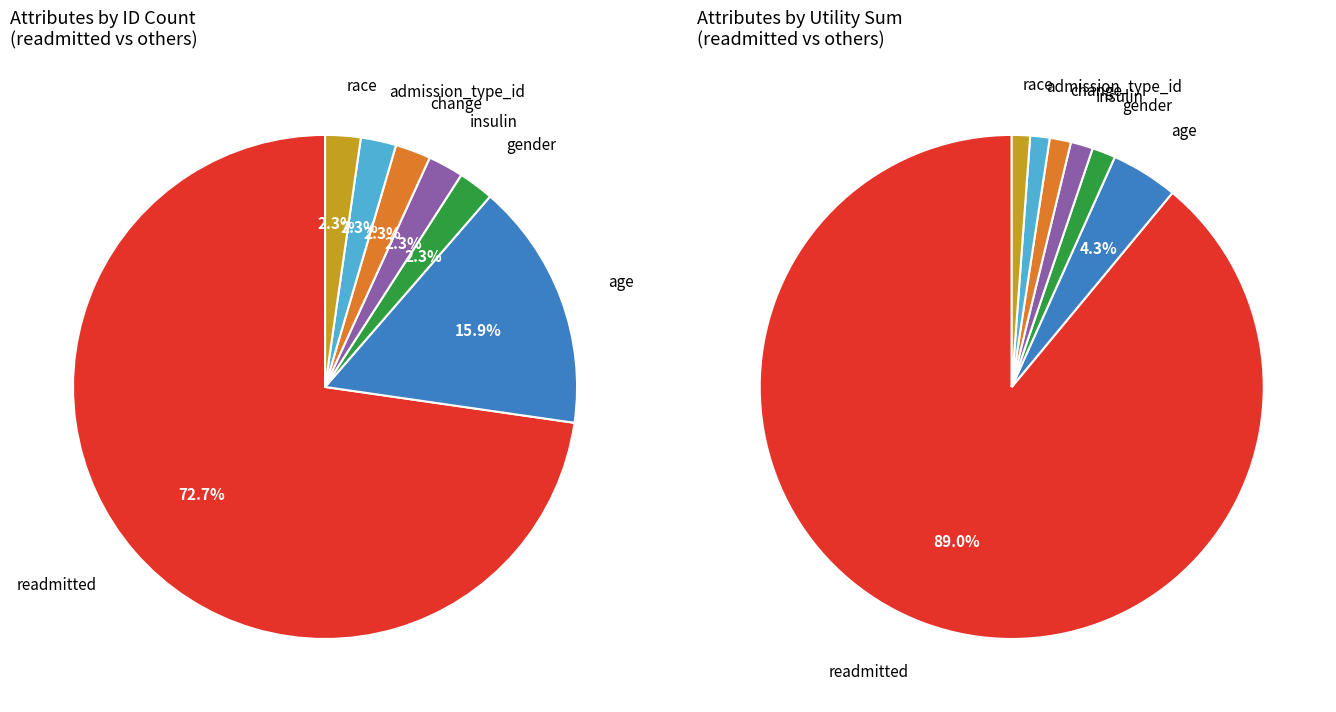

How many segments does this pie chart have?

7